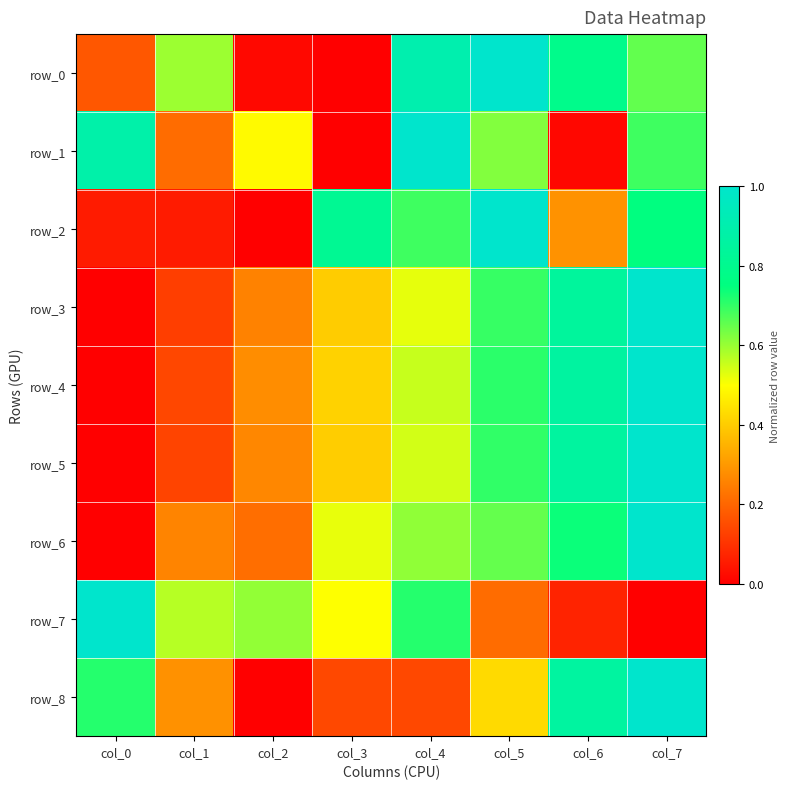

Which series has the largest total across all categories?

row_0